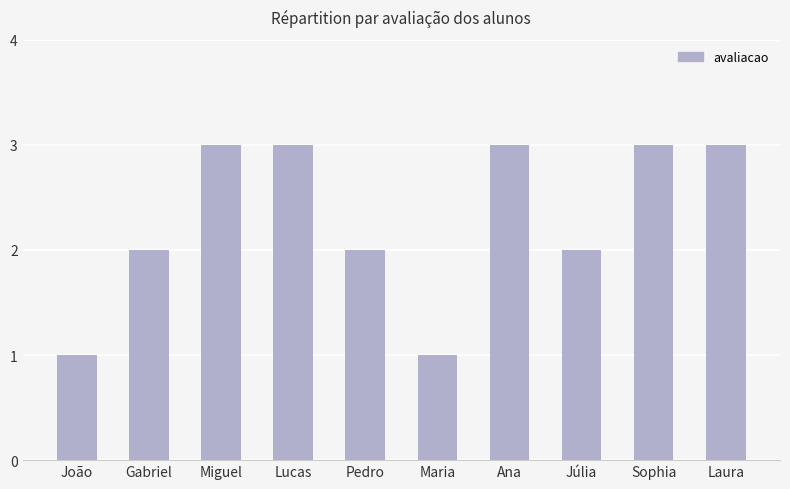

What is the sum of all values?

23